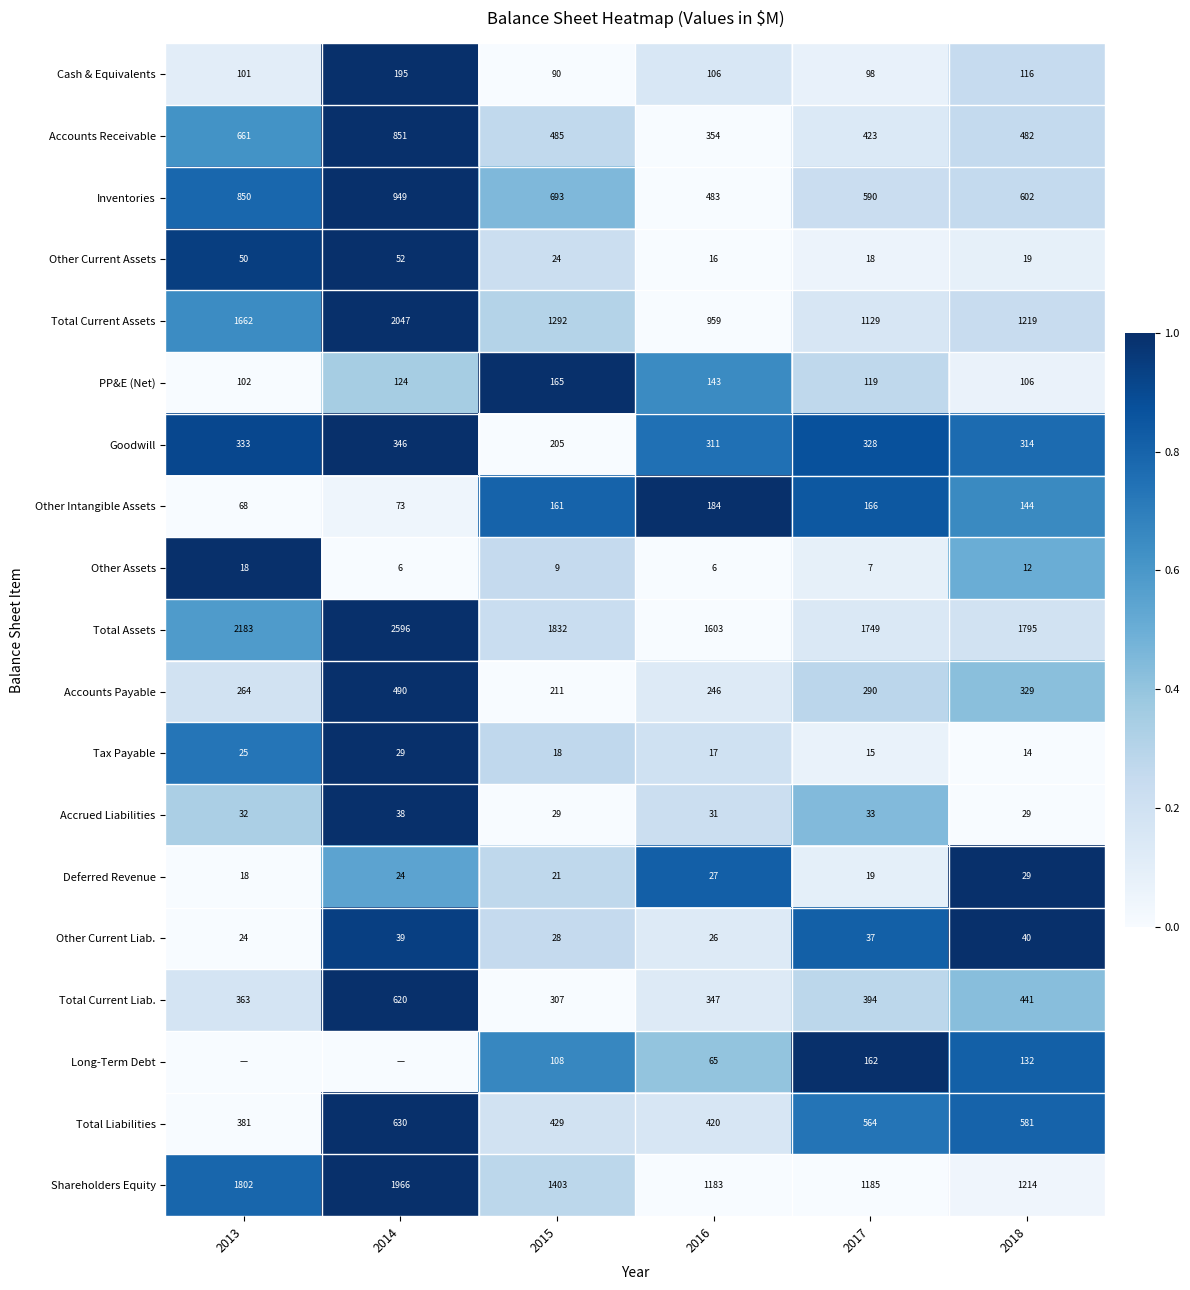

At which category is the sum across all series the highest?

2014